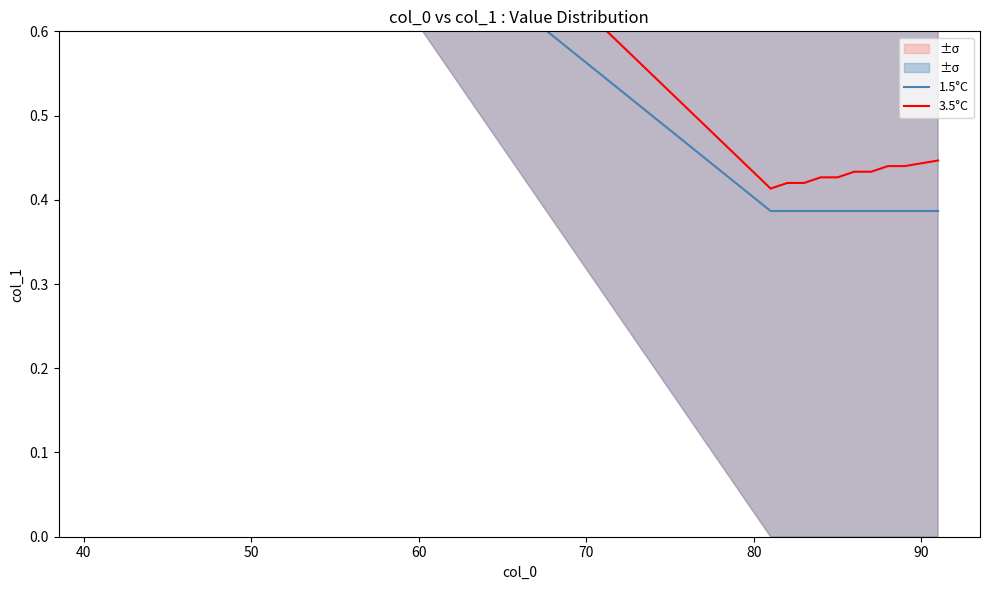

What is the highest value of the 3.5°C series?

1.0